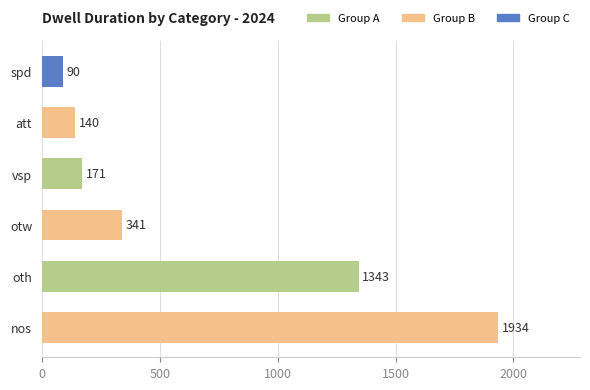

At which category does the chart reach its peak across all series?

nos